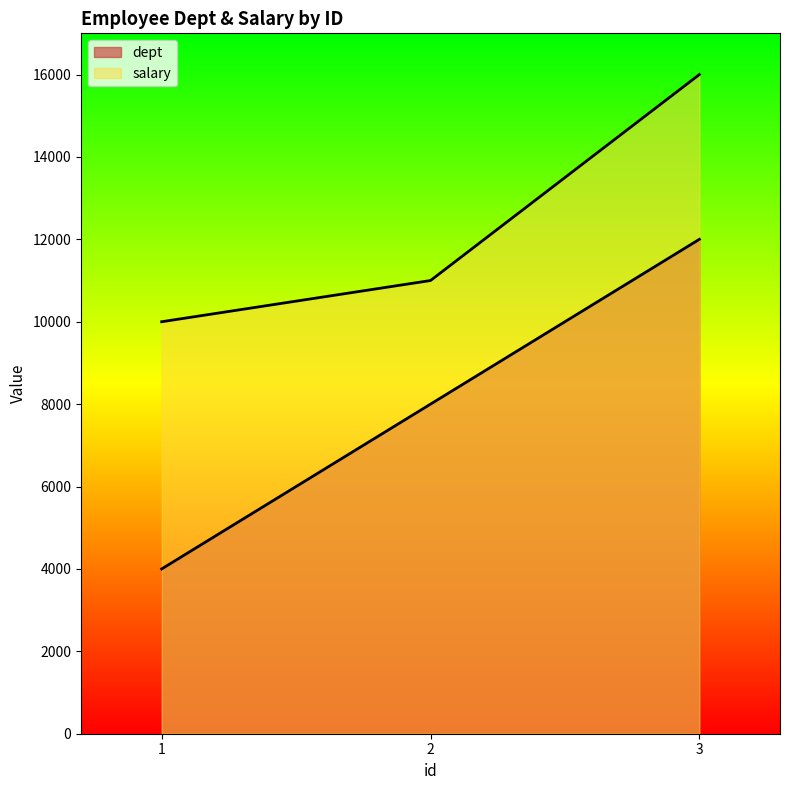

Reading left to right, transcribe all the data shown in this chart.

dept: 1=4000	2=8000	3=12000
salary: 1=10000	2=11000	3=16000